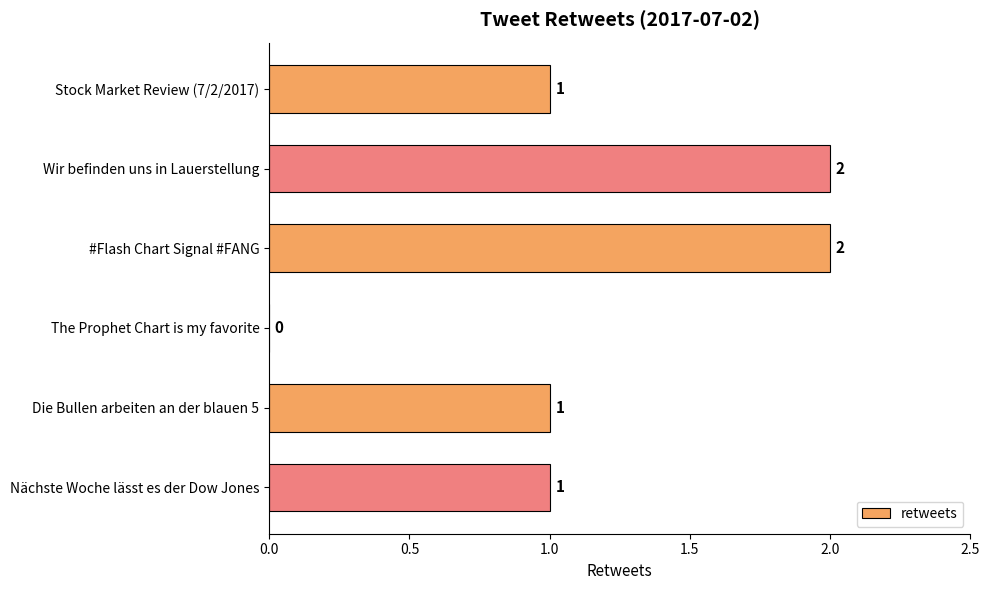

Reading bottom to top, list all the values displayed in this chart.

Nächste Woche lässt es der Dow Jones=1	Die Bullen arbeiten an der blauen 5=1	The Prophet Chart is my favorite=0	#Flash Chart Signal #FANG=2	Wir befinden uns in Lauerstellung=2	Stock Market Review (7/2/2017)=1